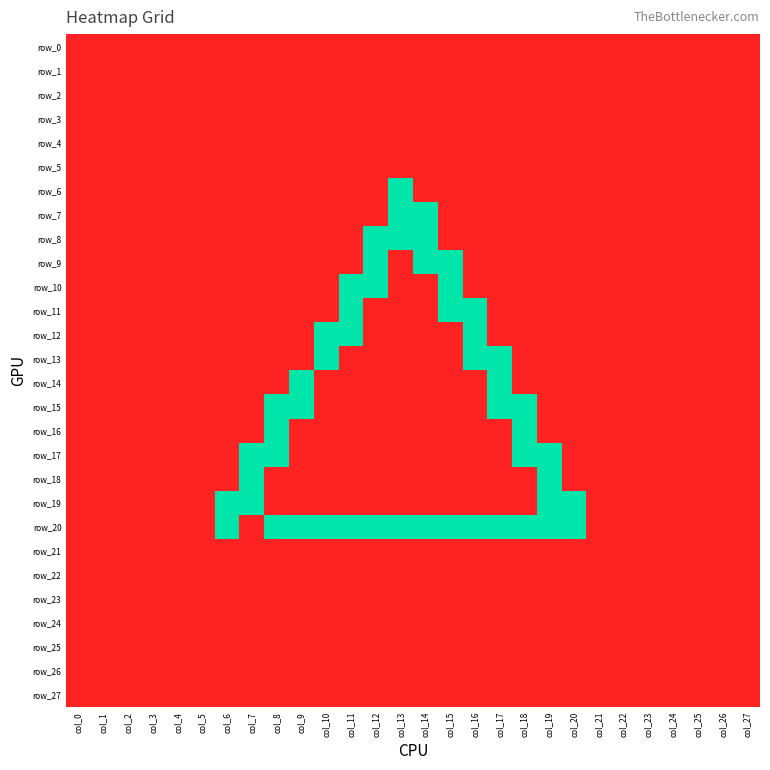

At which label is row_9 closest to 0?

col_0